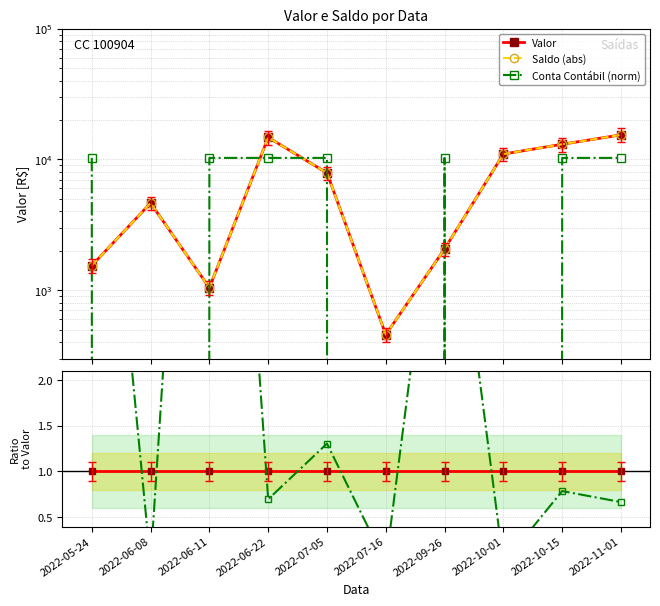

Is this an area chart (filled region under the line)?

No